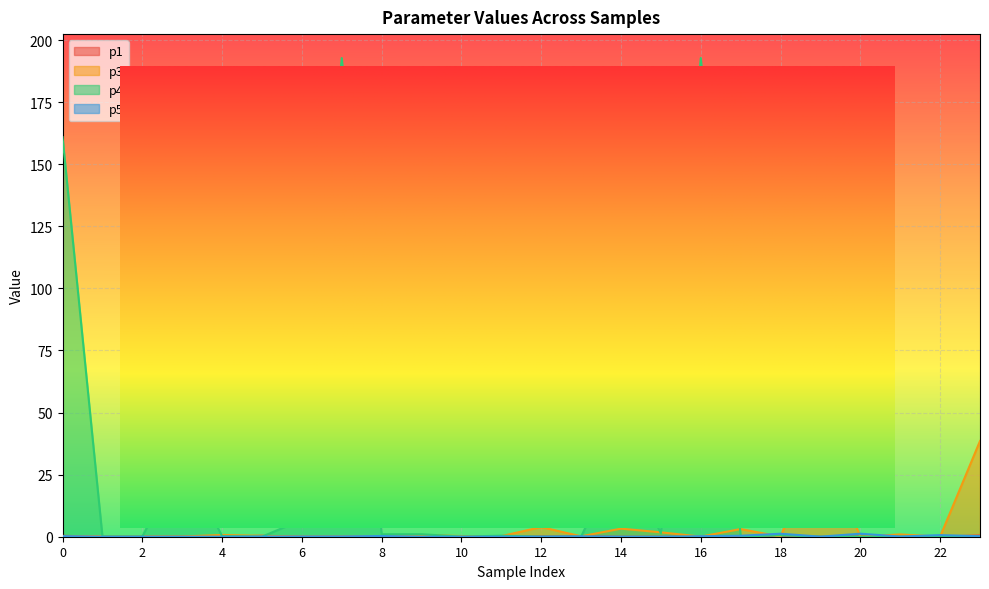

After their last crossing, which series has the higher values: p3 or p4?

p3